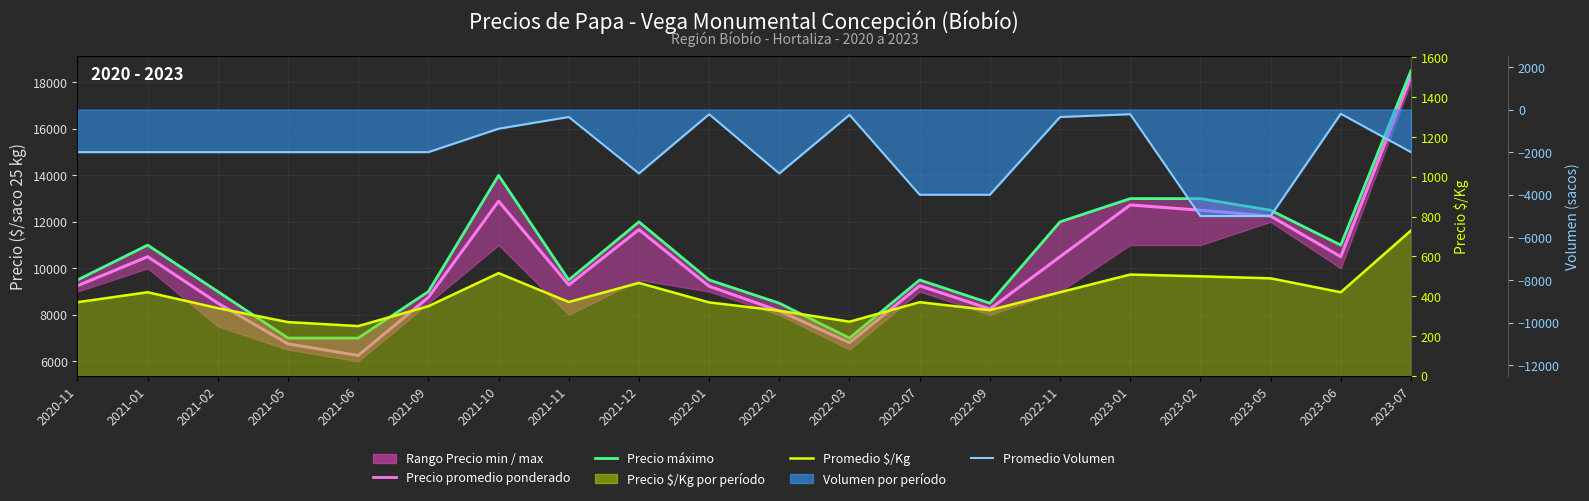

How many lines are shown in the chart?

4